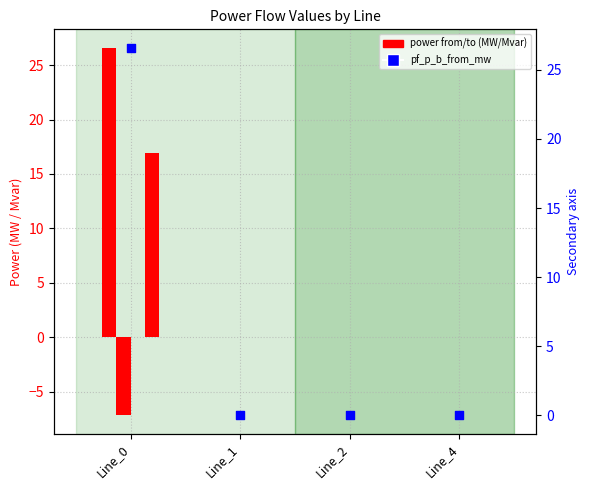

At how many categories does at least one series exceed -2?

4